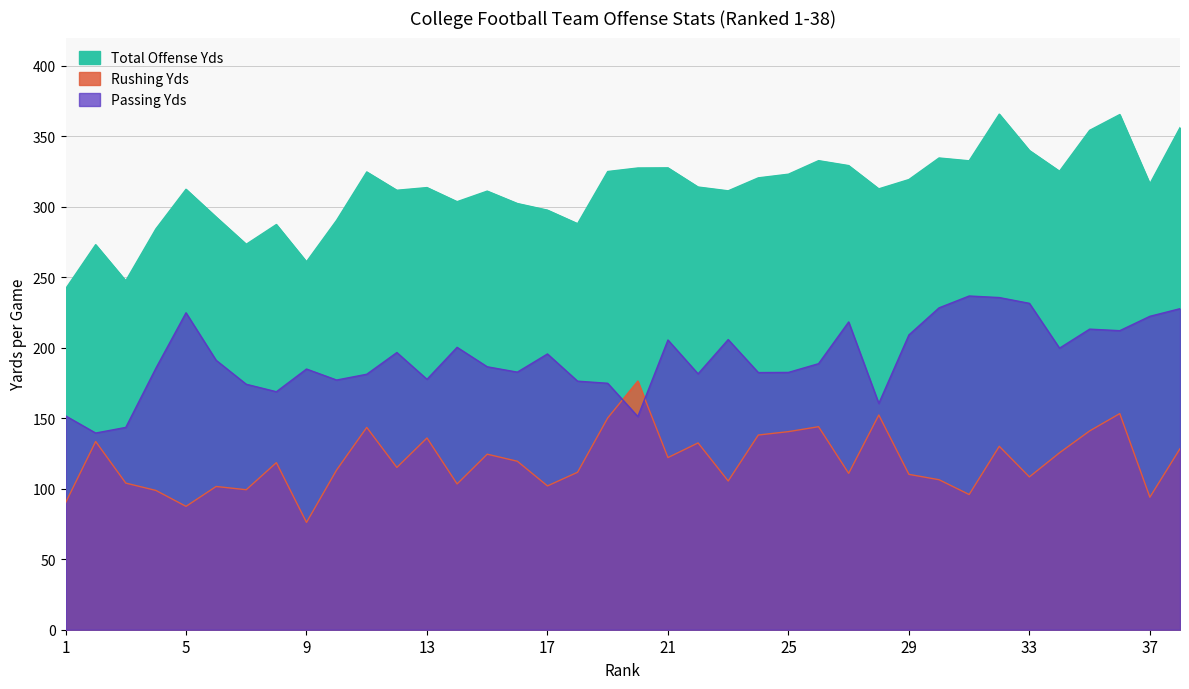

What is the value of the Passing Yds point at the 12th from the left?

196.6